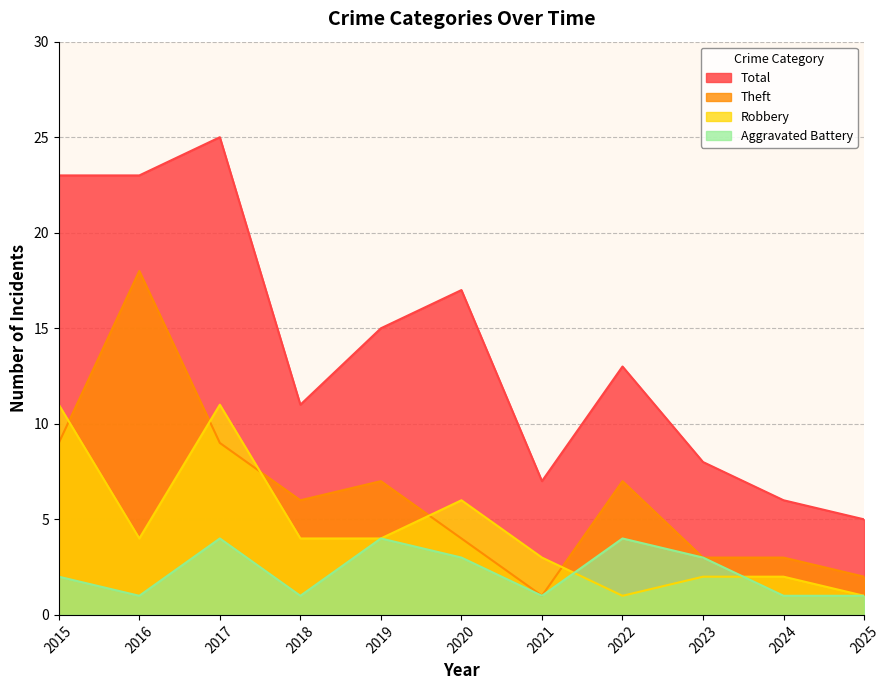

At 2017, list the series in order from largest to smallest.

Total, Robbery, Theft, Aggravated Battery